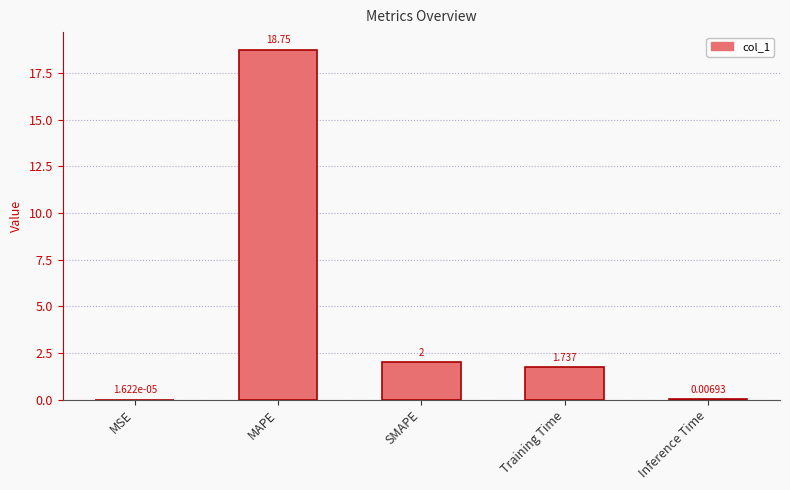

What value does the data have at SMAPE?

2.0